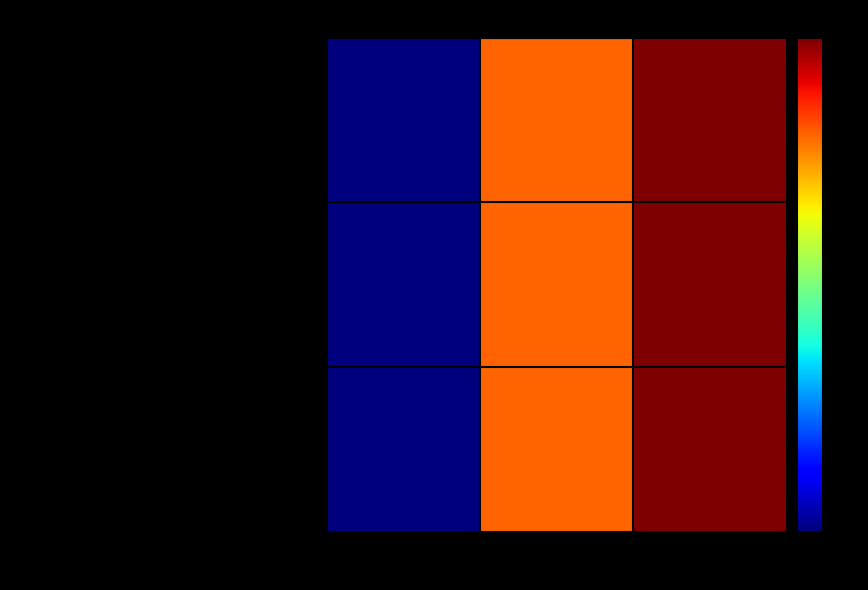

Reading right to left, transcribe all the data shown in this chart.

morgxn (1444814): All the Damn Vampires=3105674	Rise Against=3053550	morgxn=2838802
Rise Against (51876): All the Damn Vampires=3105674	Rise Against=3053550	morgxn=2838802
All the Damn Vampires (2080752): All the Damn Vampires=3105674	Rise Against=3053550	morgxn=2838802